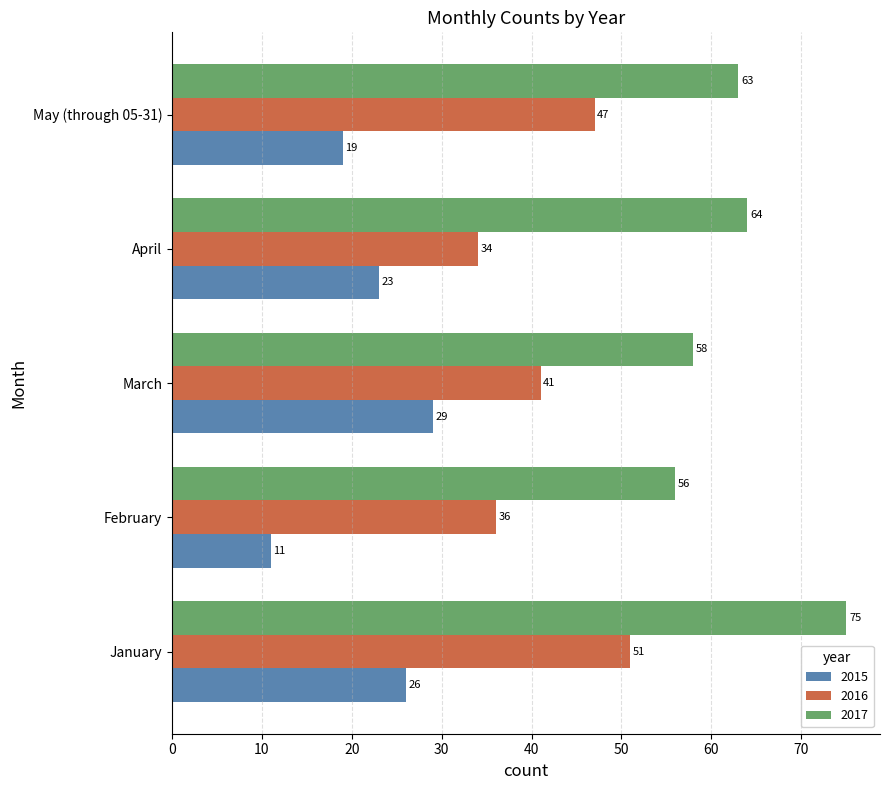

List the series in order of their peak value, highest first.

2017, 2016, 2015